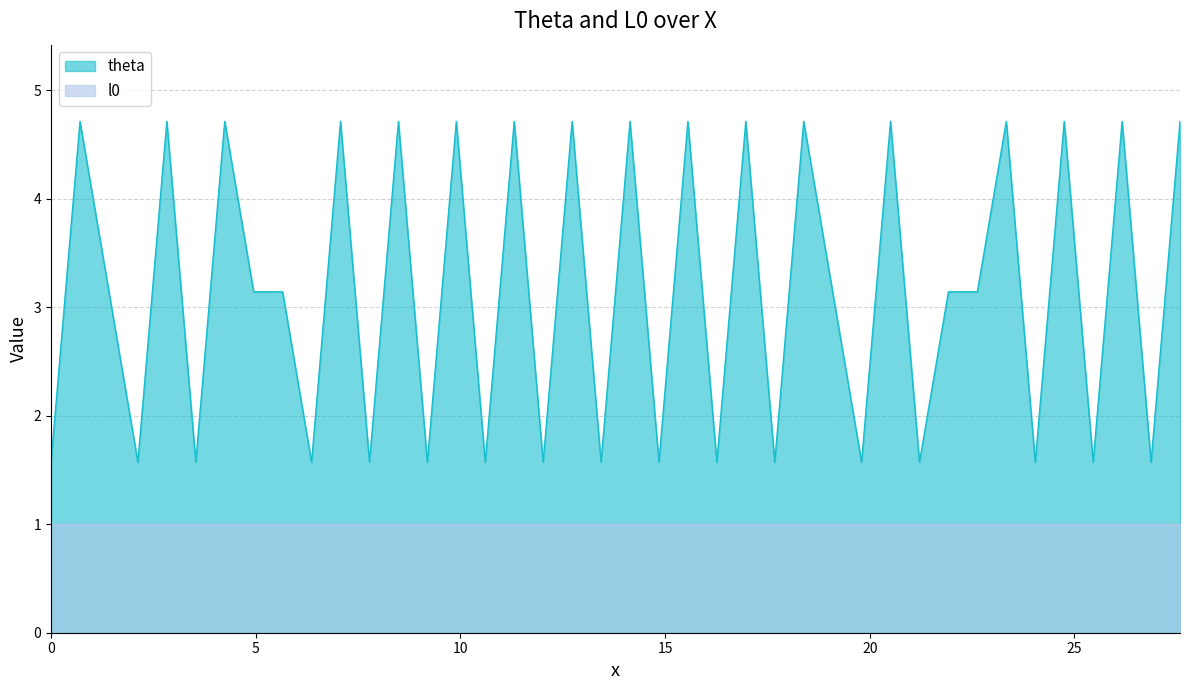

How many distinct data groups are displayed?

2